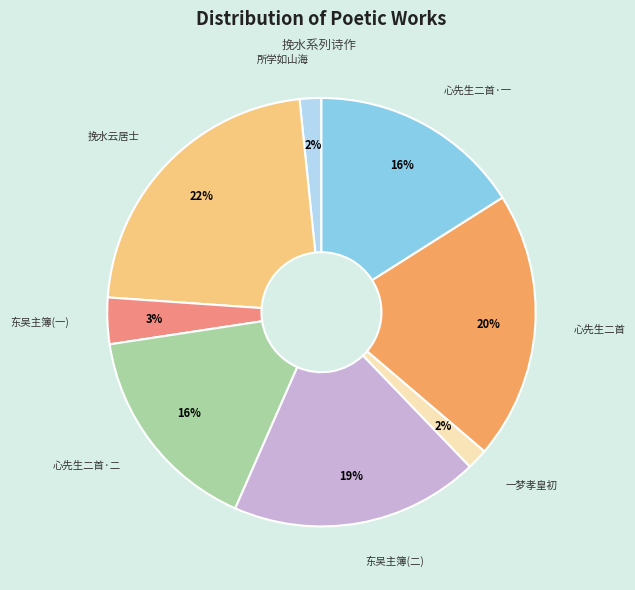

Does any single category account for the majority?

No